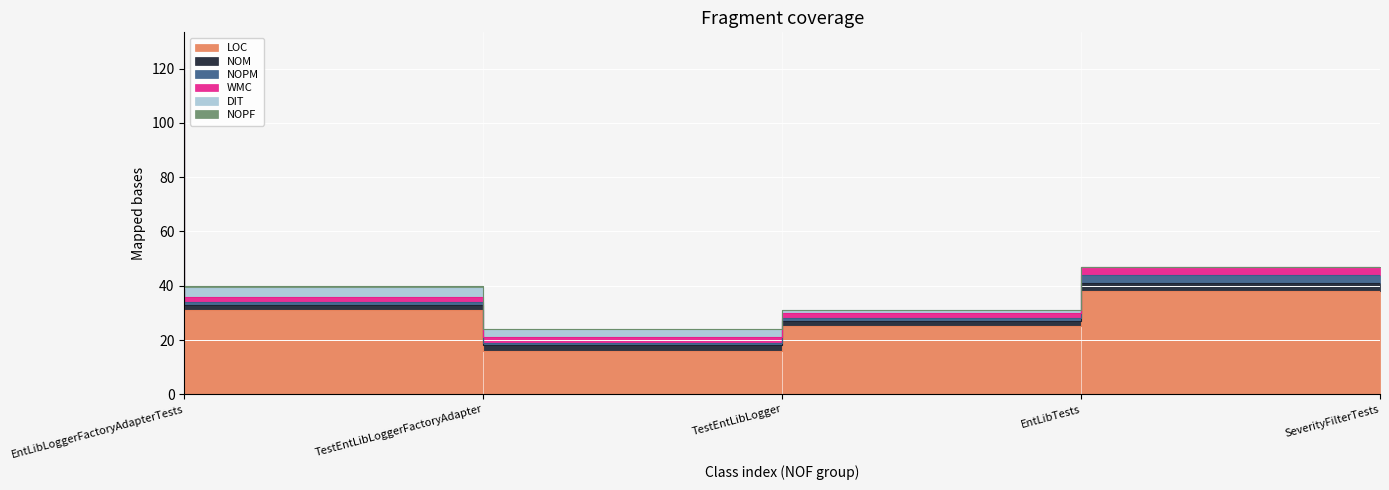

What is the spread (max minus min) of values at SeverityFilterTests?

38